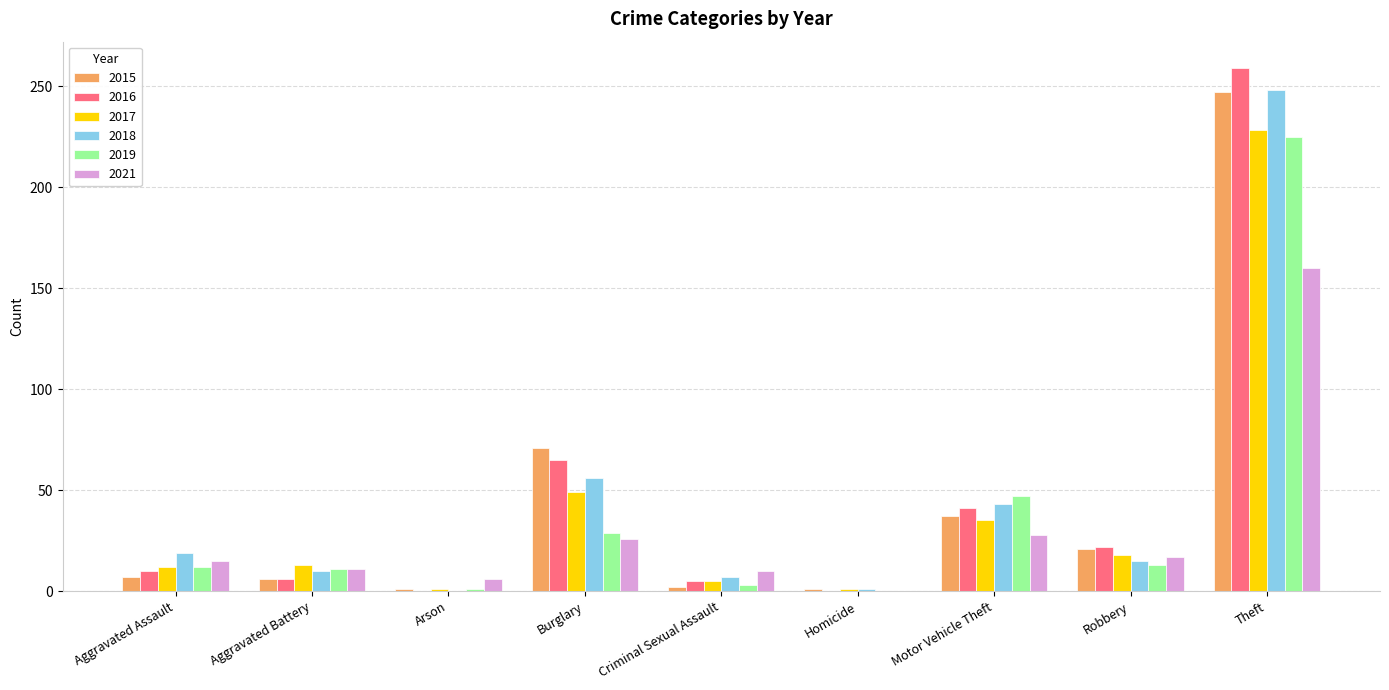

What is the sum of all 2017 values?

362